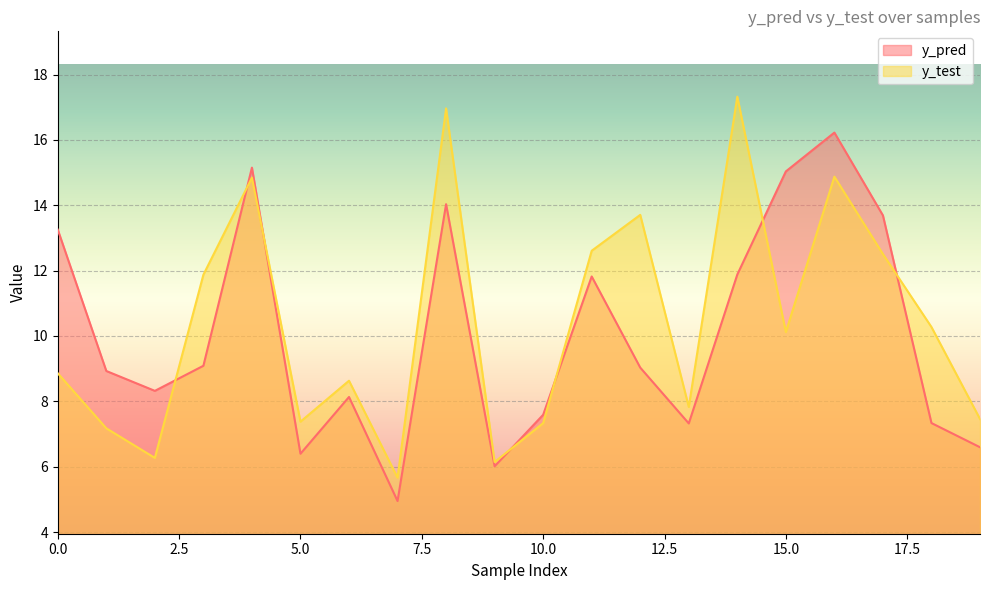

What is the minimum value shown in the chart?

4.9